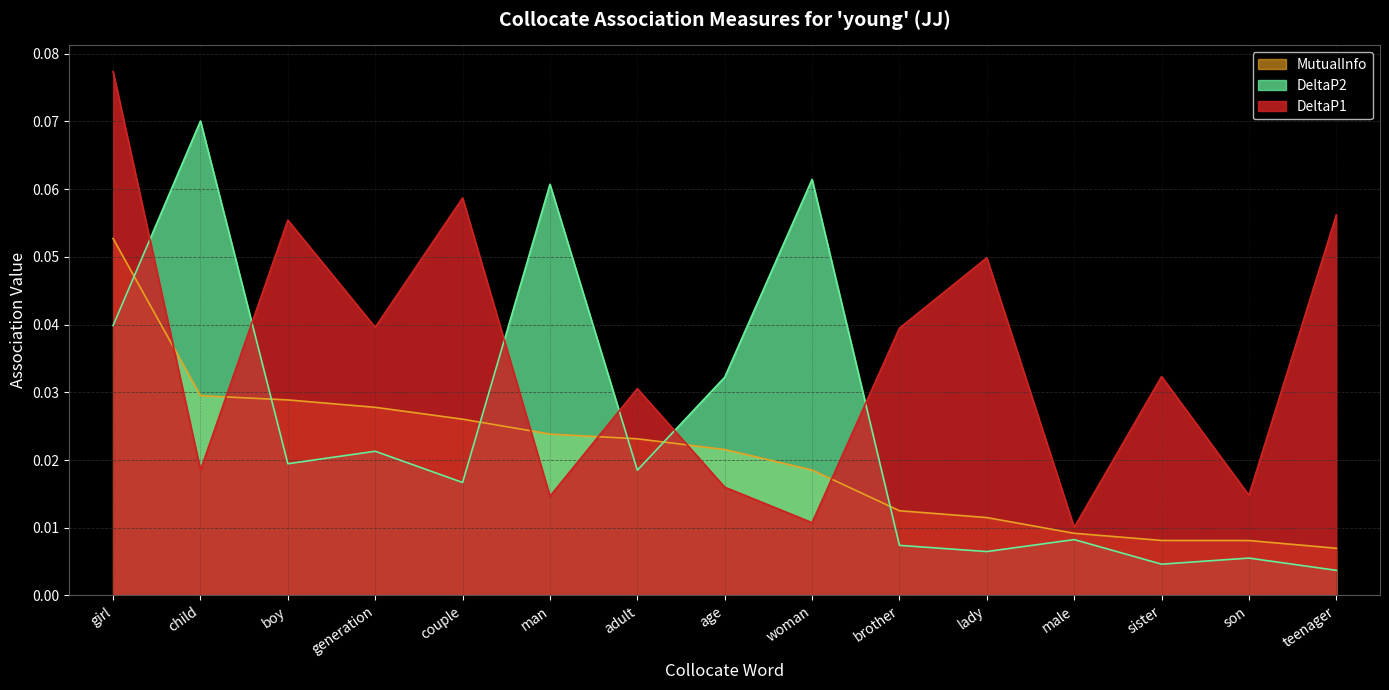

The value of DeltaP1 at child is 0.0. True or false?

False